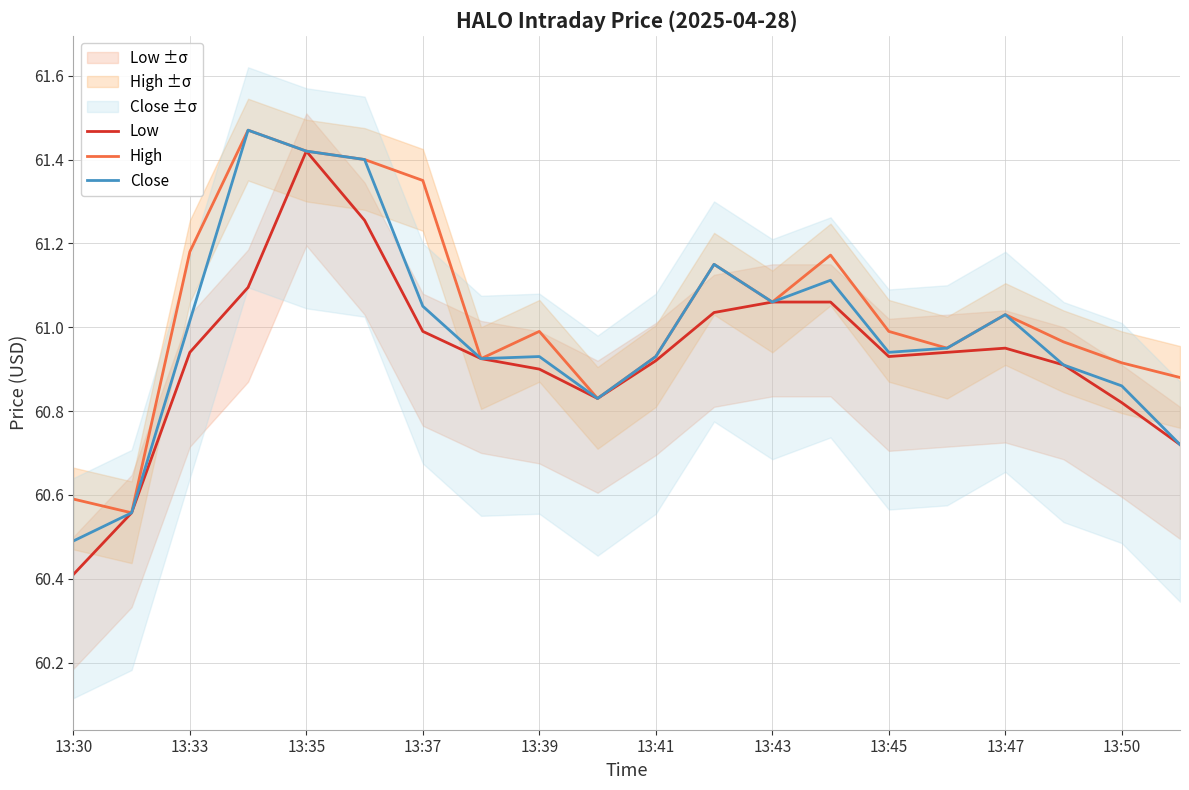

Which series has the largest total across all categories?

High